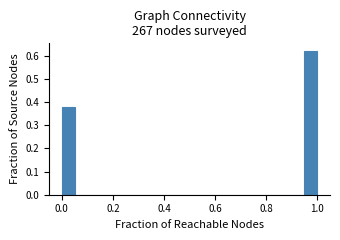

Around what value on the x-axis is the tallest bar? Give the approximate position of its centre, as read against the axis.

0.98